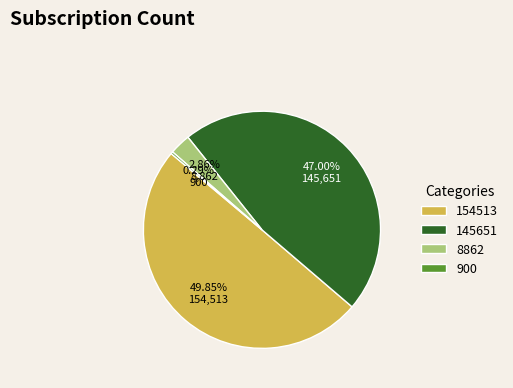

How many segments does this pie chart have?

4